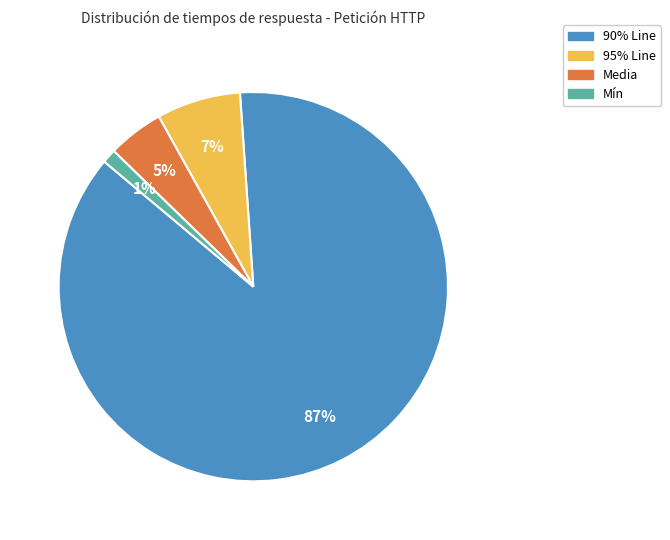

Which category has the smallest portion of the pie?

Mín